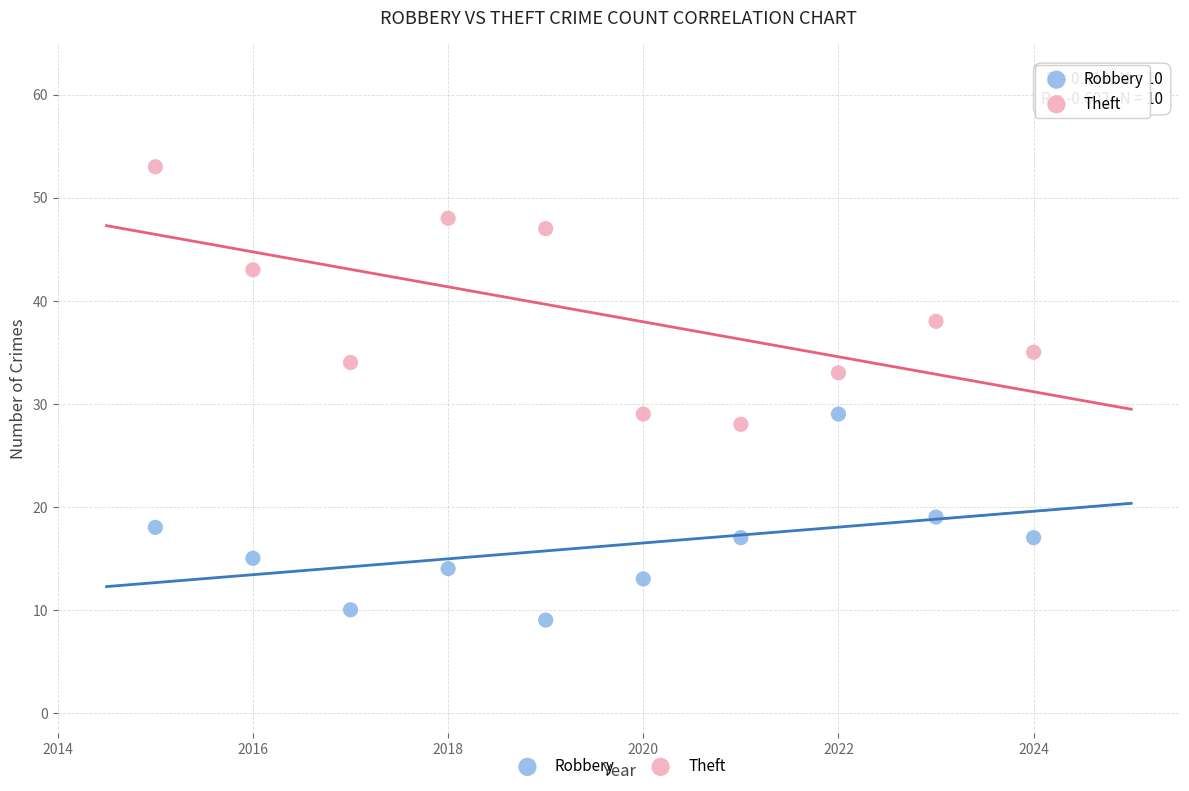

Which series contains the lowest Y value?

Robbery